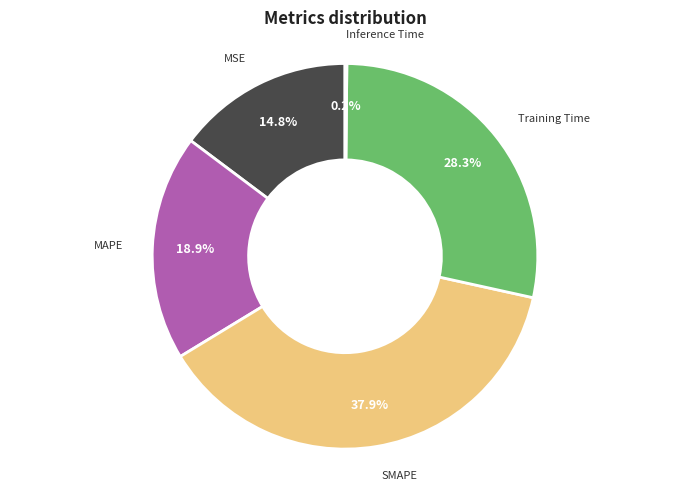

Which category has the biggest portion of the pie?

SMAPE